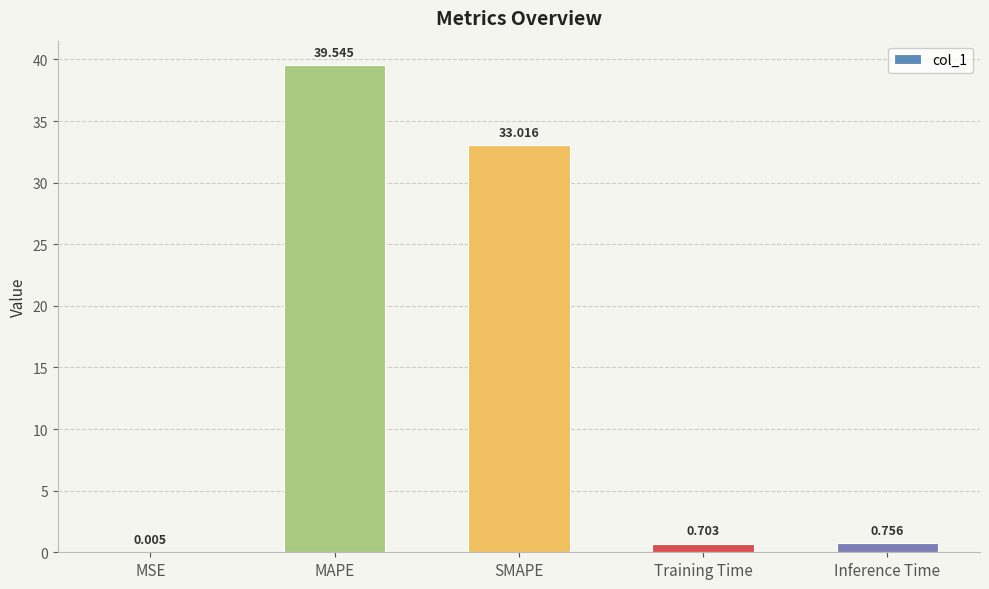

Read the value at MAPE.

39.5